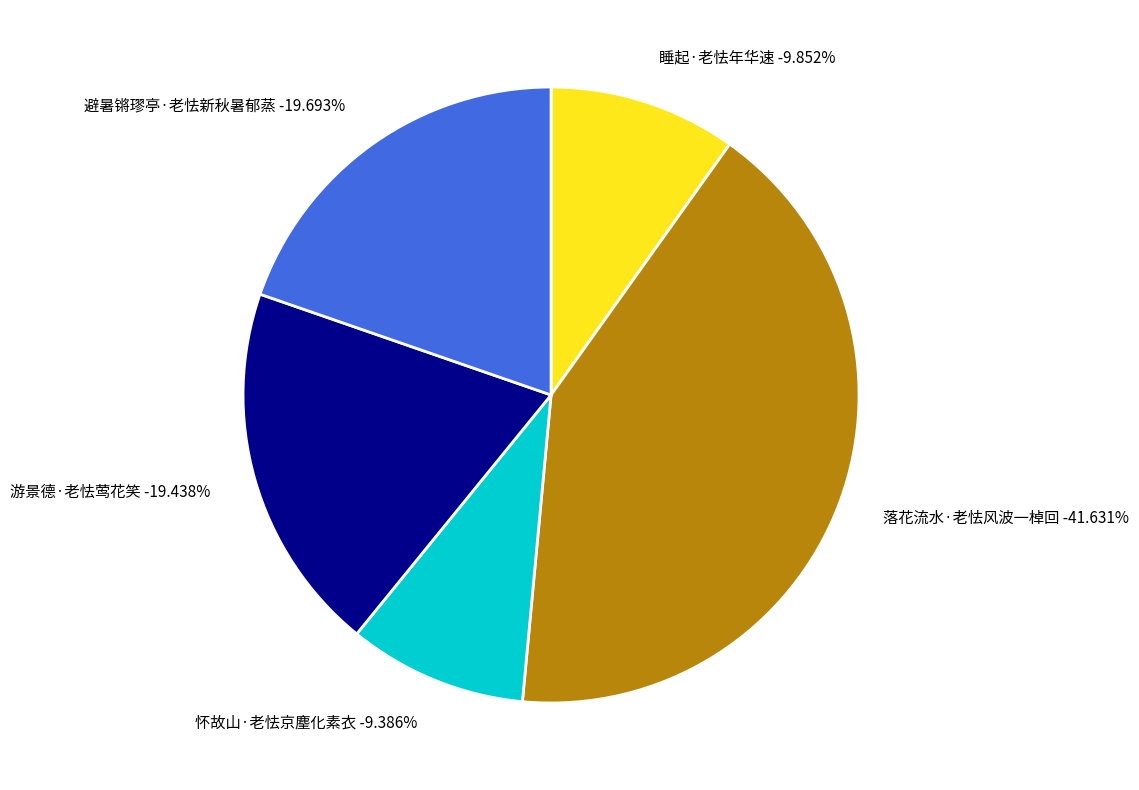

True or false: 游景德·老怯莺花笑 accounts for 26% of the total.

False